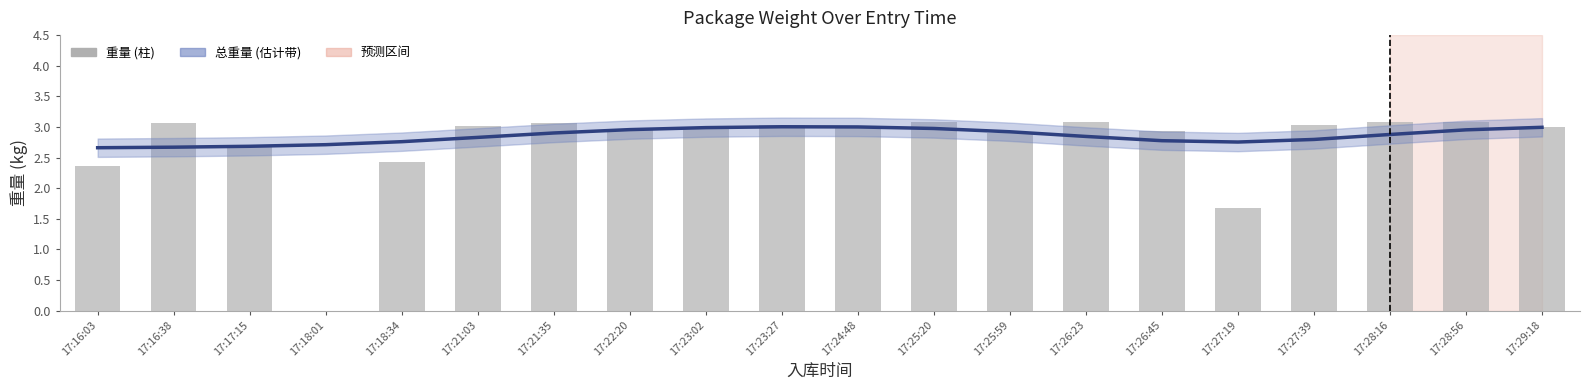

What is the difference between the second highest and second lowest values?

1.4